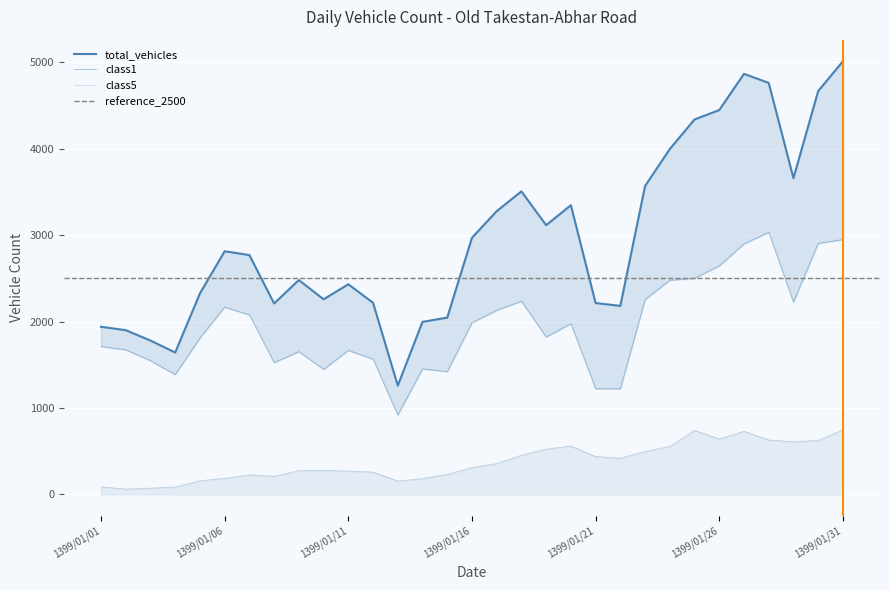

List the series in order of their overall mean, highest first.

total_vehicles, class1, class5